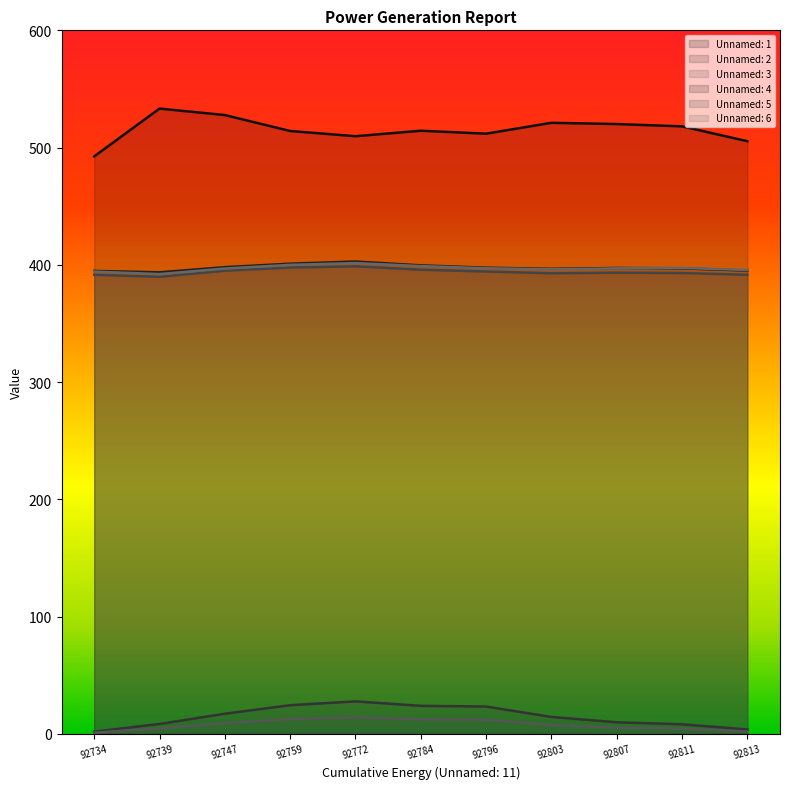

What is the minimum value for Unnamed: 4?

393.6